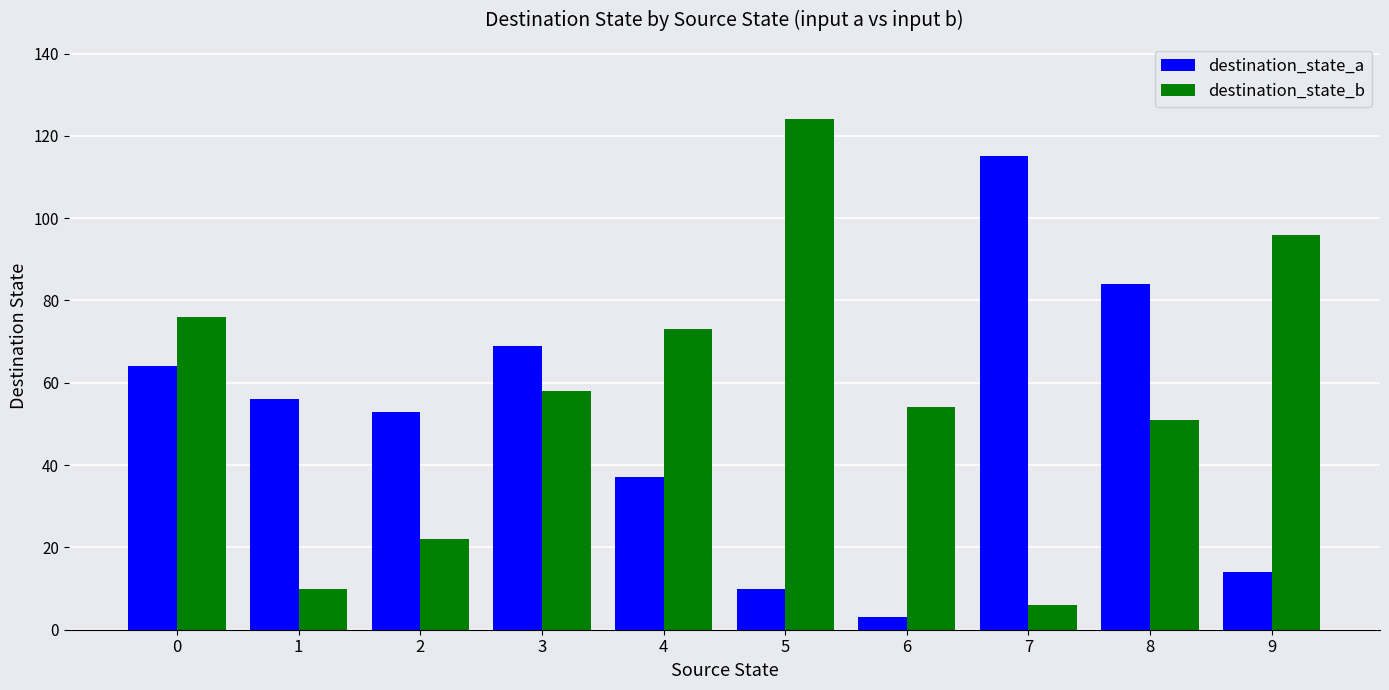

Where is destination_state_a nearest to the value 59?

1